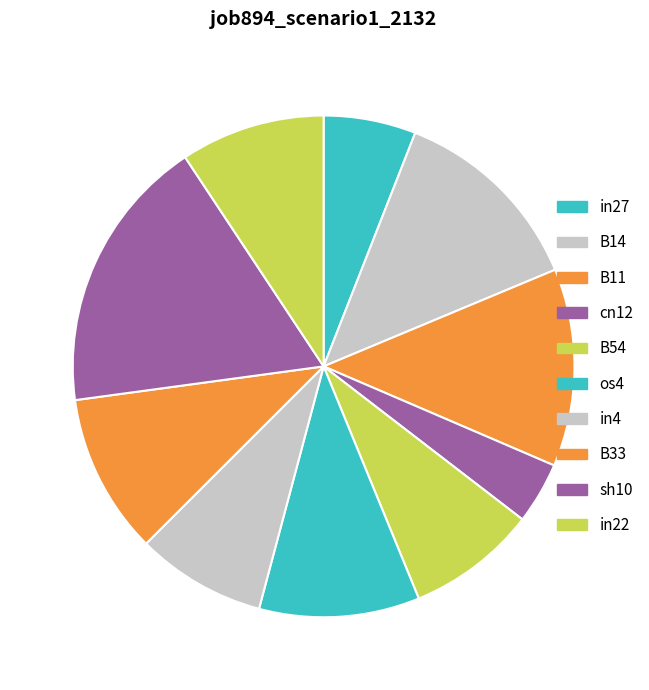

What percentage do in22 and in4 together represent?

17.7%